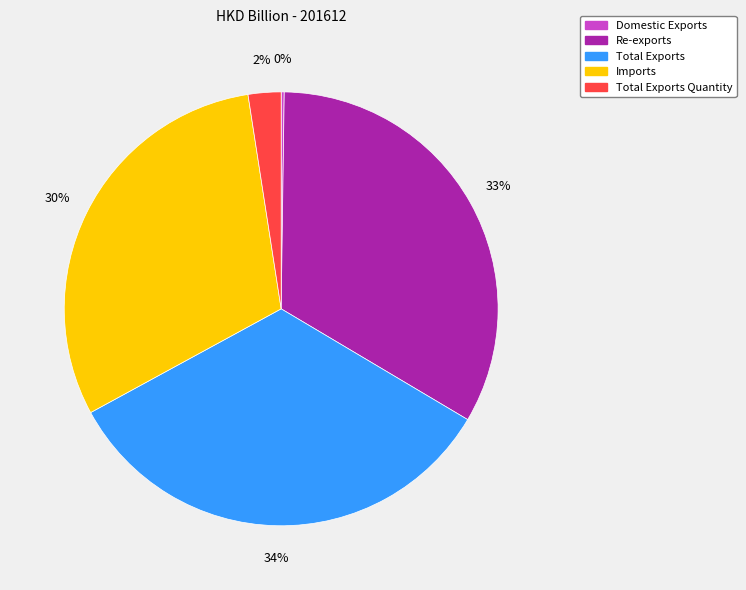

To the nearest percent, what is the average slice percentage?

20%